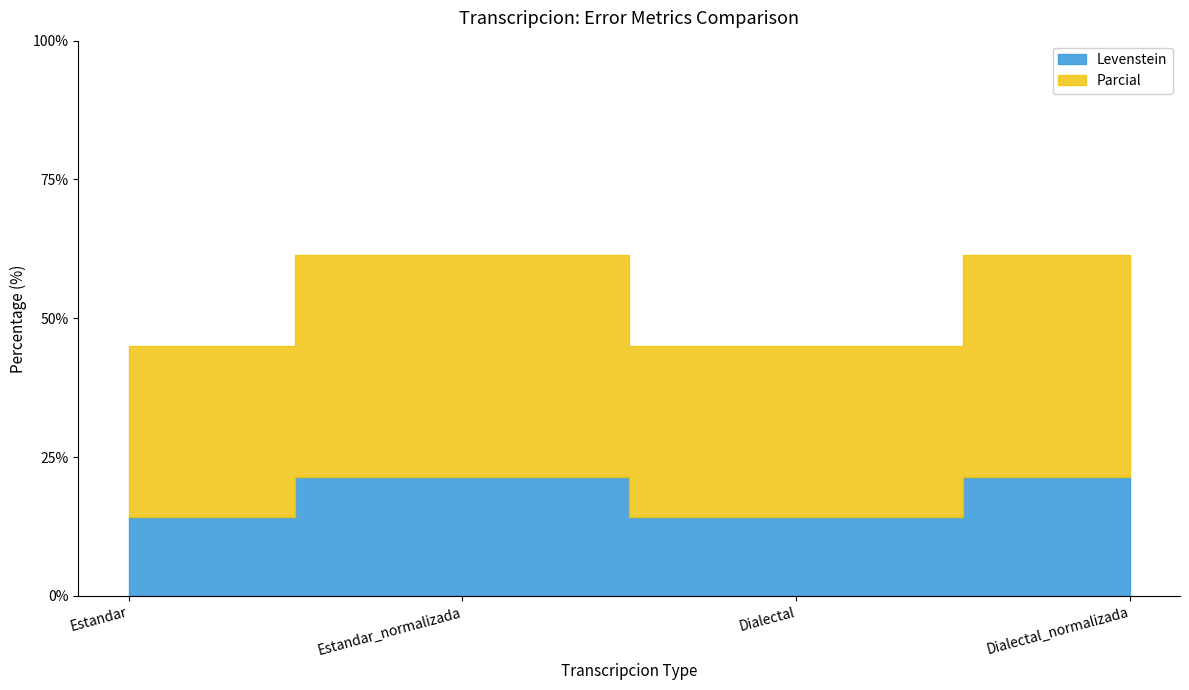

Between Estandar and Dialectal, which series saw the biggest shift?

Levenstein